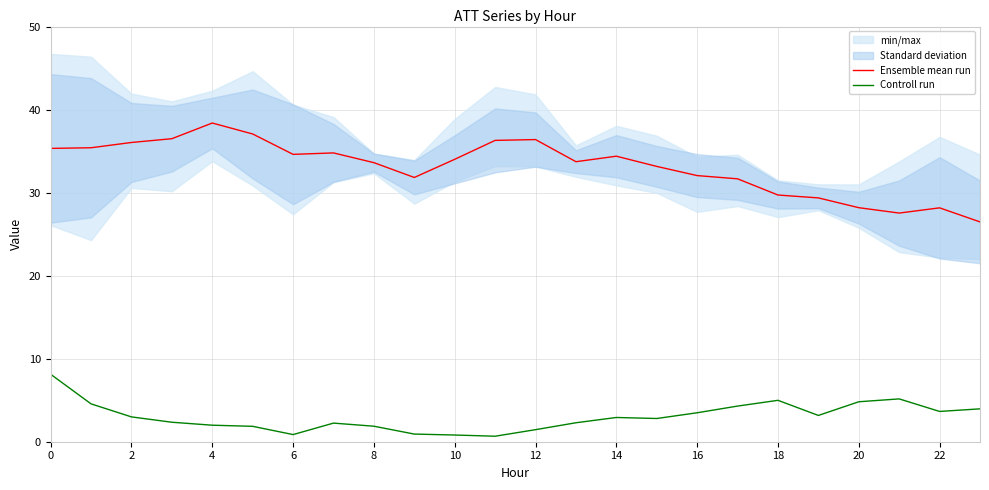

What are all the series names shown in the legend?

Ensemble mean run, Controll run